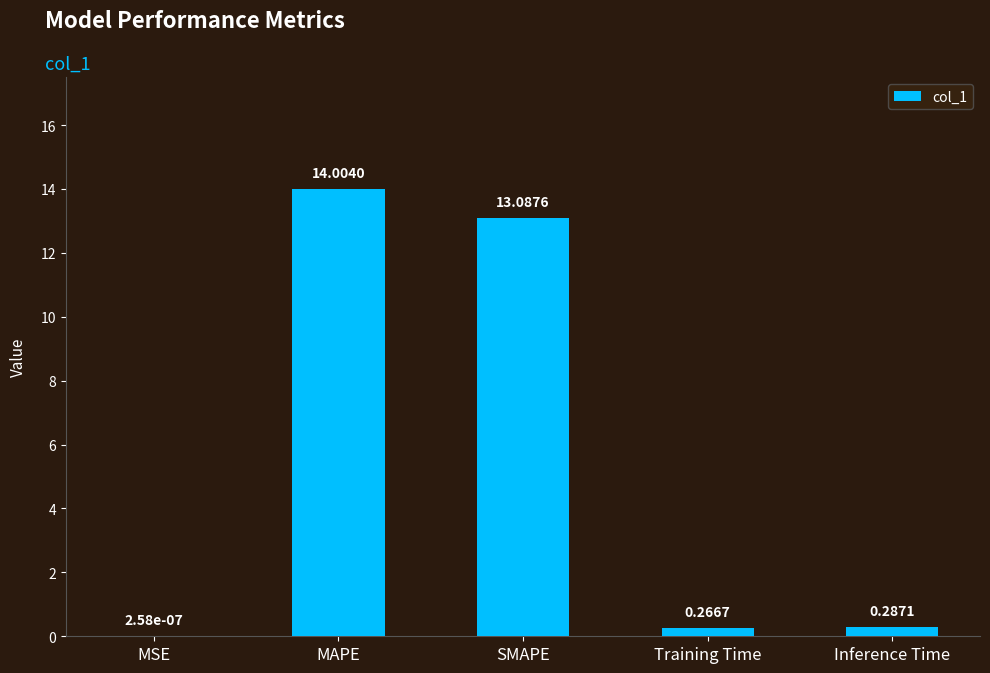

What is the change in value from MSE to SMAPE?

+13.1